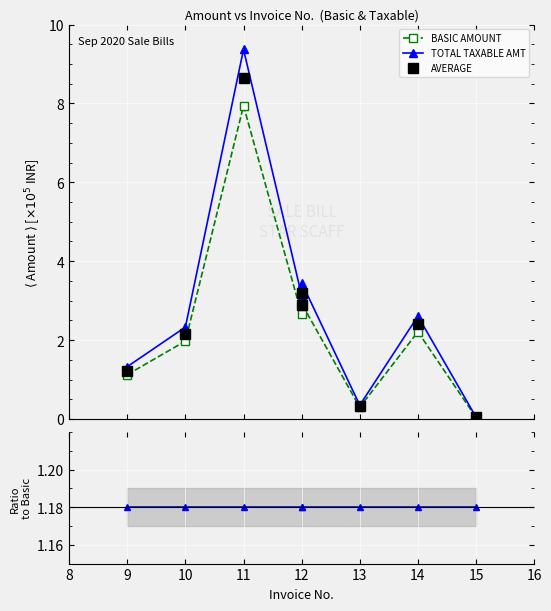

Is it true that TOTAL TAXABLE AMT equals 2.6 at 14?

True